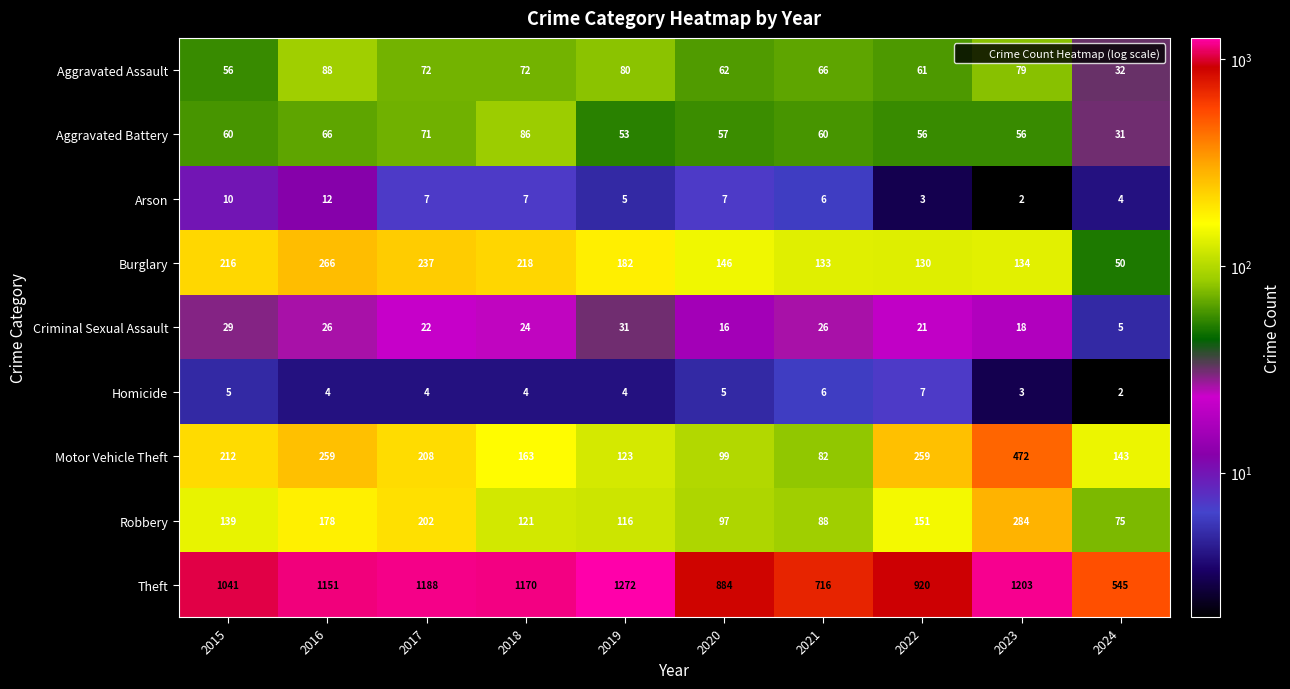

Which series has the largest range (max minus min)?

Theft